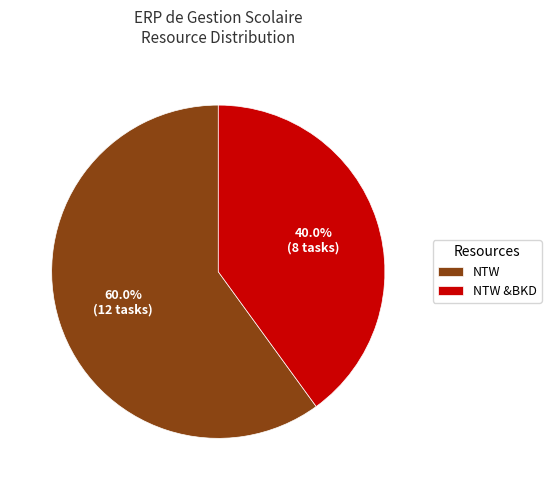

Between NTW and NTW &BKD, which is larger?

NTW